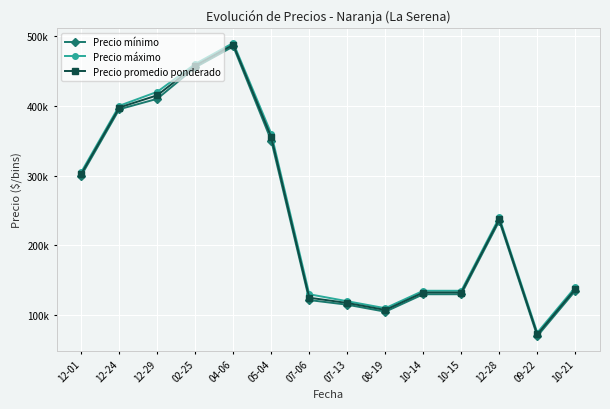

True or false: Precio mínimo and Precio promedio ponderado cross at least once.

False